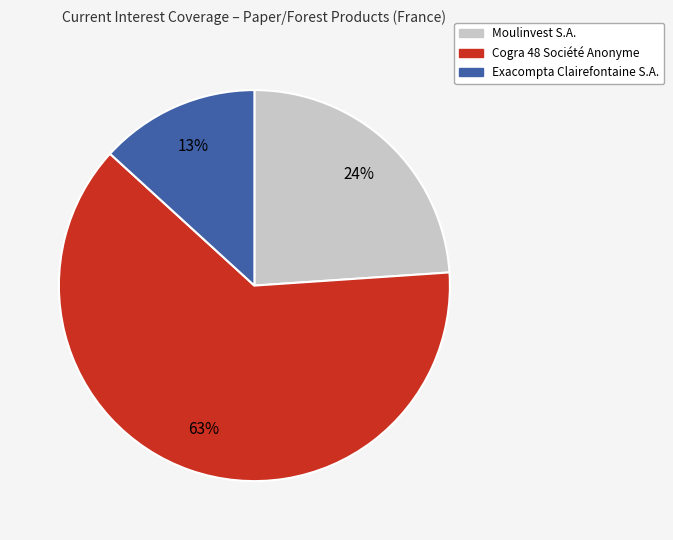

Which slice is the largest?

Cogra 48 Société Anonyme